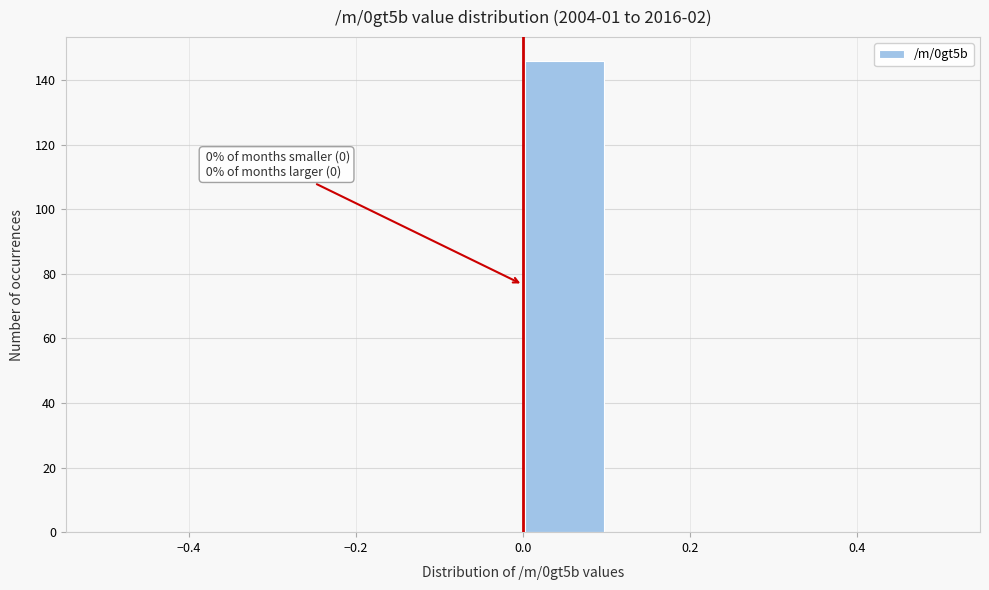

Which range on the x-axis has the tallest bar?

0.0 to 0.1